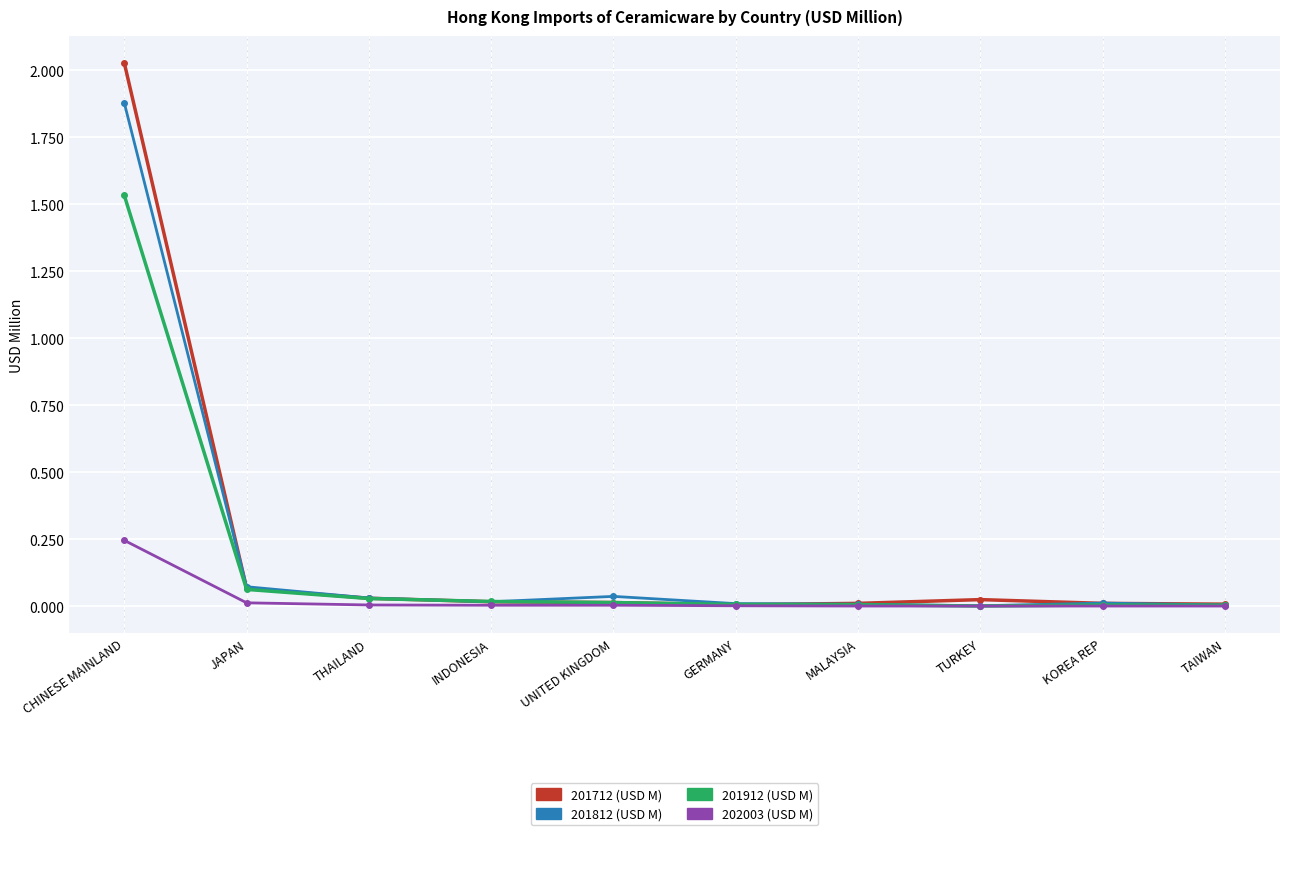

What is the label of the 8th point from the left?

TURKEY